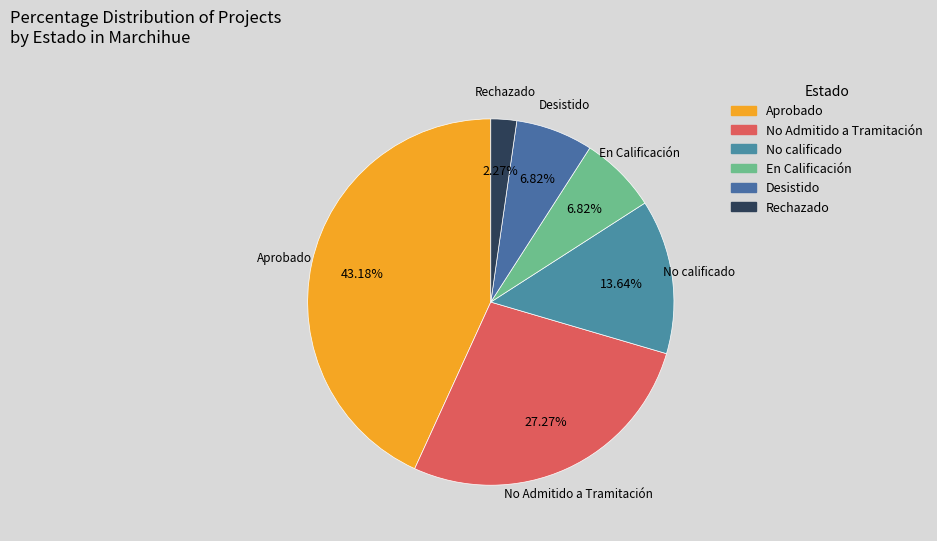

Which category has the biggest portion of the pie?

Aprobado